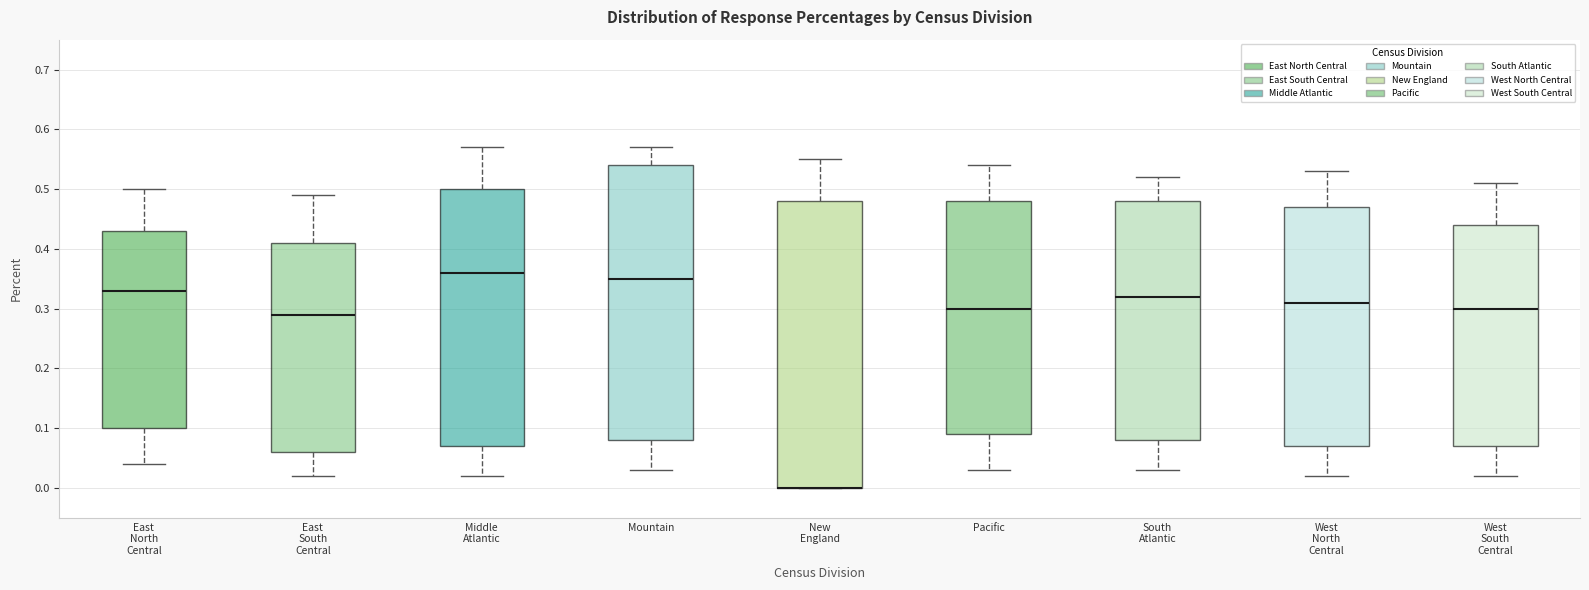

Where does the median line of the box for Mountain sit on the y-axis? The values are not printed on the chart, so give them approximately, as read against the axis.

0.35